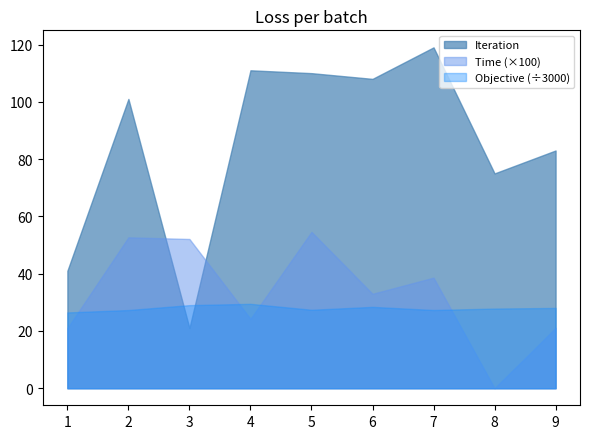

Reading right to left, what are all the values shown in this chart?

Iteration: 83.0	75.0	119.0	108.0	110.0	111.0	21.0	101.0	41.0
Time: 0.2	0.0	0.4	0.3	0.5	0.2	0.5	0.5	0.2
Objective: 84103.9	83452.2	81922.8	85212.2	82173.7	88399.8	87037.9	81888.9	79390.4